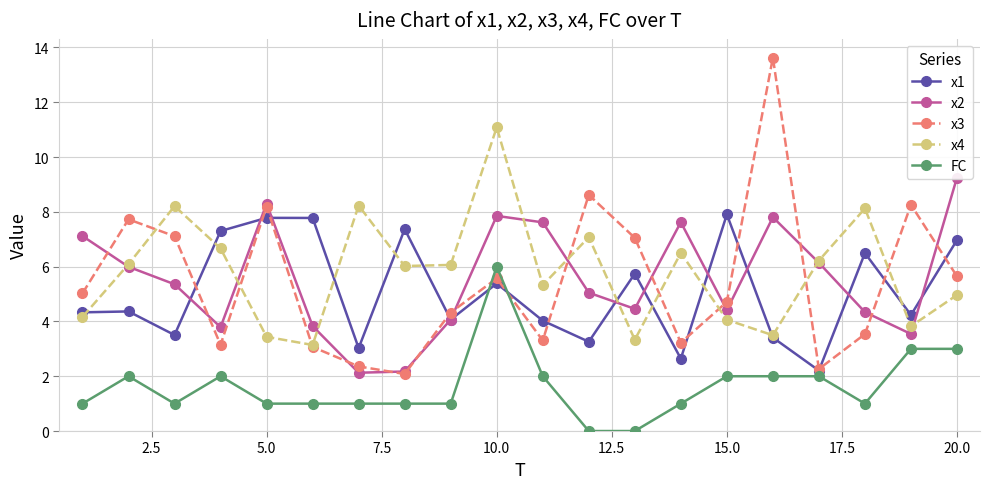

True or false: x4 has a value of 0.9 at 15.0.

False